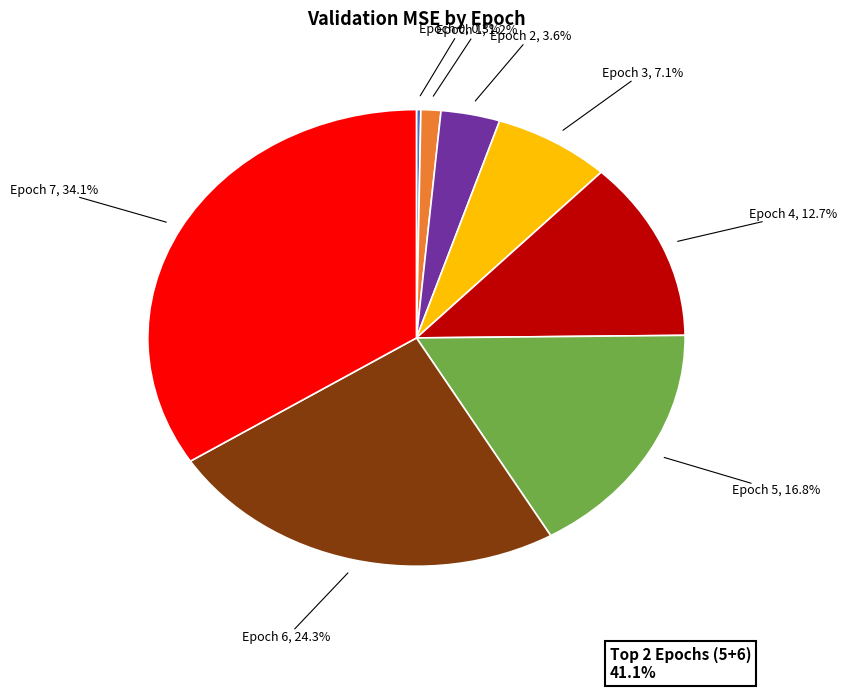

Is there a majority slice in this chart?

No